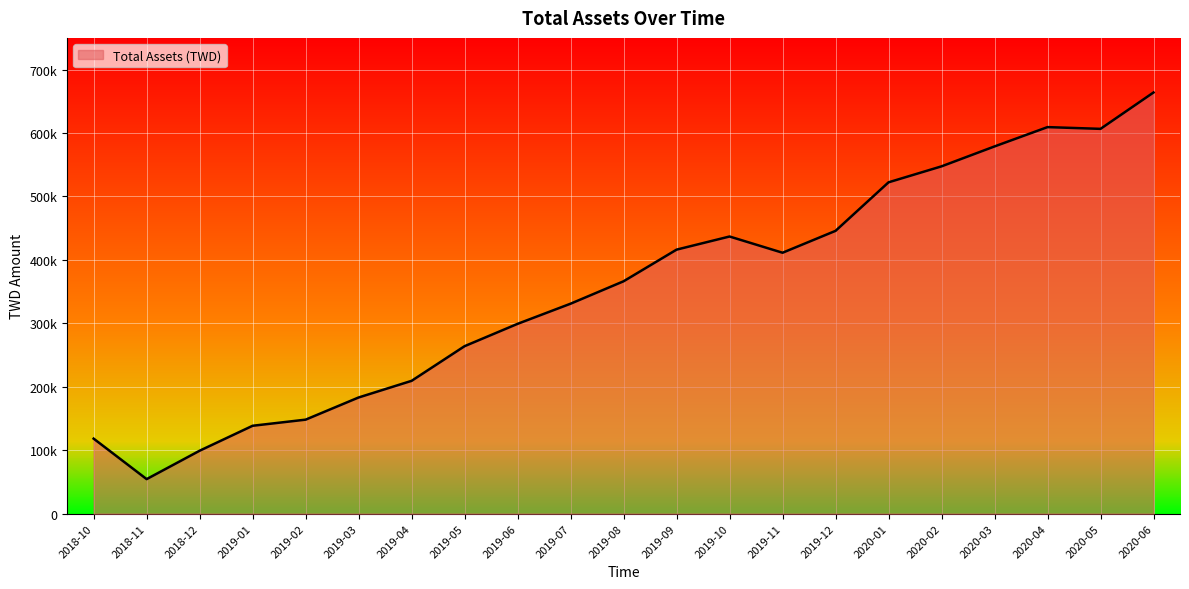

What is the sum of the values at 2019-03 and 2020-01?

705480